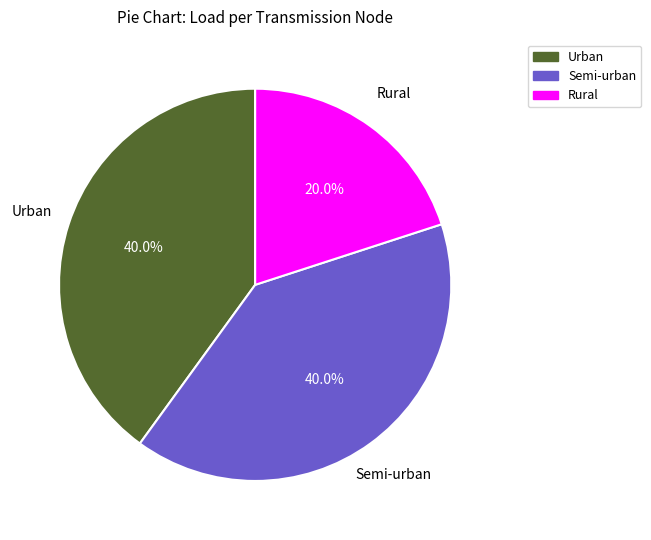

Combined, what portion of the pie is Urban and Semi-urban?

80.0%